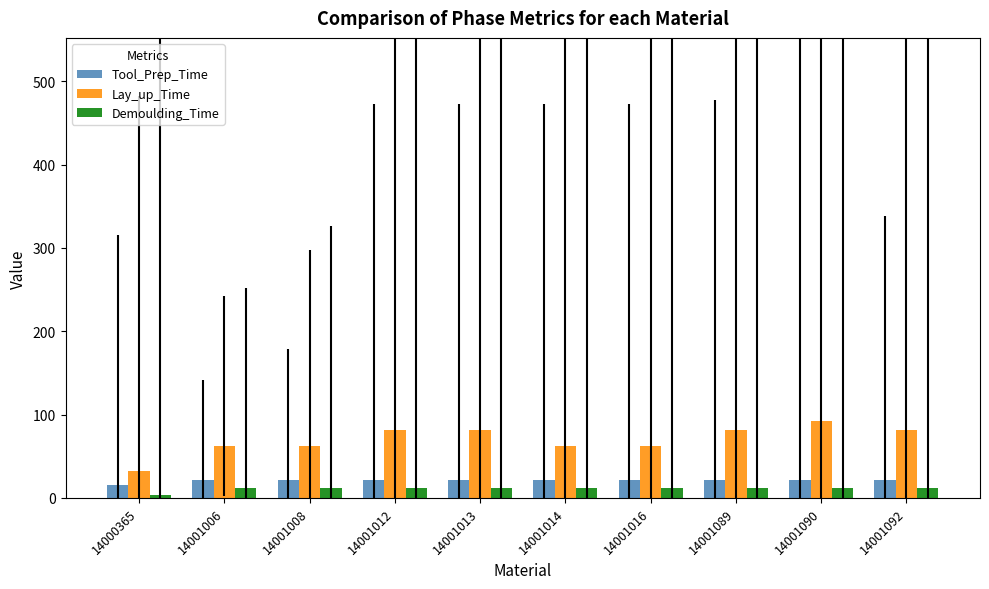

Which series has the widest spread of values?

Lay_up_Time